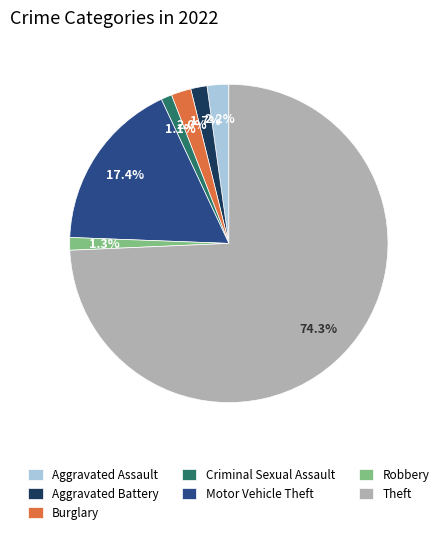

To the nearest percent, what portion does Criminal Sexual Assault represent?

1%